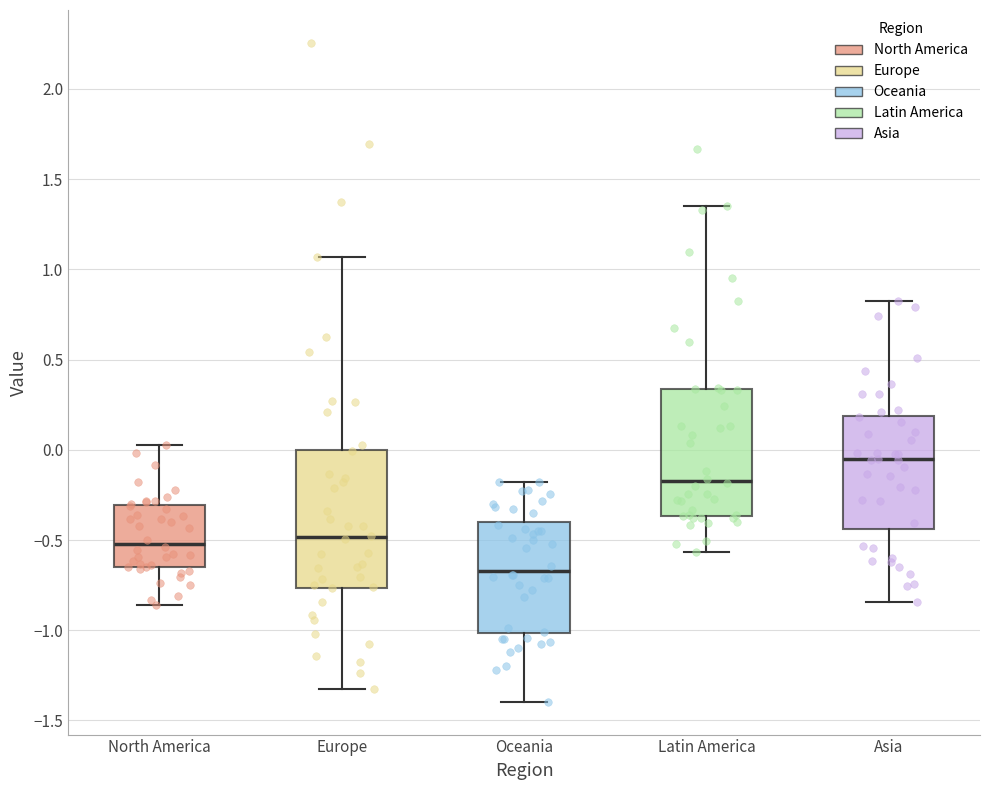

Reading left to right, read every box against the y-axis: the position of its median line, the range the box covers, and the ends of its whiskers. The values are not printed on the chart, so give them approximately, as read against the axis.

North America: median -0.50, box -0.65 to -0.30, whiskers -0.85 to 0.00
Europe: median -0.50, box -0.75 to 0.00, whiskers -1.35 to 1.05
Oceania: median -0.65, box -1.00 to -0.40, whiskers -1.40 to -0.20
Latin America: median -0.15, box -0.35 to 0.35, whiskers -0.55 to 1.35
Asia: median -0.05, box -0.45 to 0.20, whiskers -0.85 to 0.85